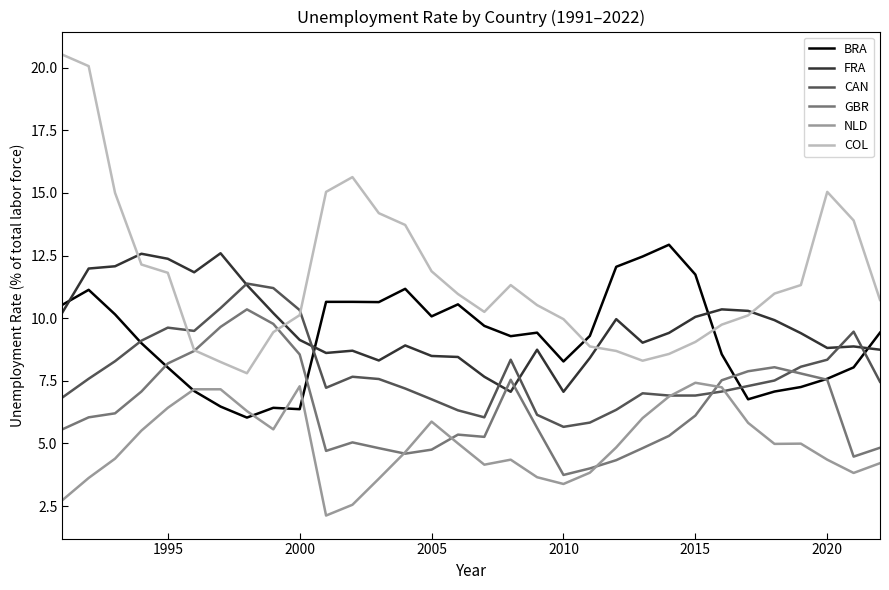

What is the minimum value for GBR?

3.7